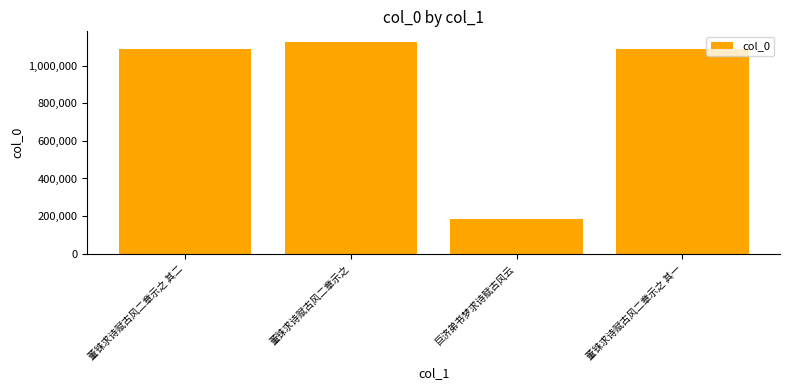

True or false: the data shows 348639 at 董铢求诗赋古风二章示之.

False